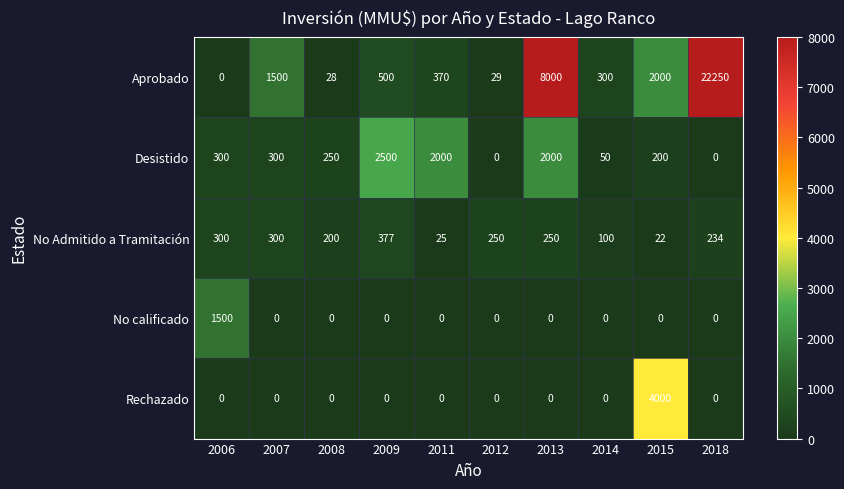

At which label does No Admitido a Tramitación first exceed 250?

2006